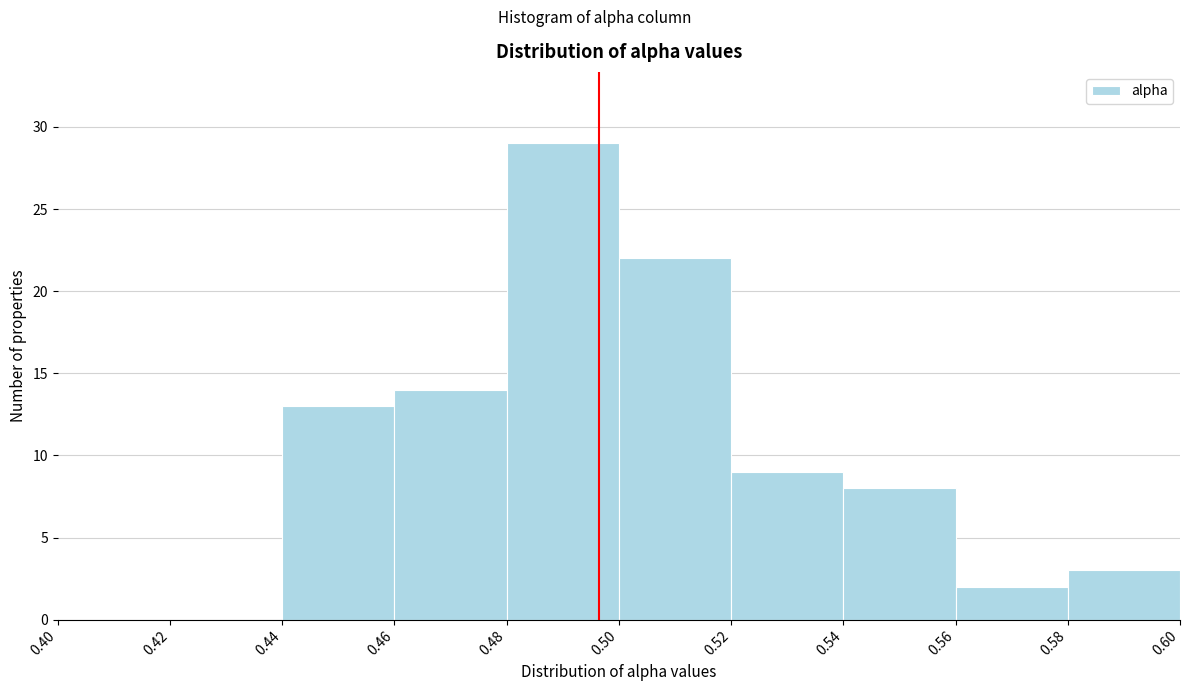

Reading left to right, list every bar in this chart as the range it spans on the x-axis followed by its height. The values are not printed on the chart, so give them approximately, as read against the axis.

0.40 to 0.42: 0
0.42 to 0.44: 0
0.44 to 0.46: 13
0.46 to 0.48: 14
0.48 to 0.50: 29
0.50 to 0.52: 22
0.52 to 0.54: 9
0.54 to 0.56: 8
0.56 to 0.58: 2
0.58 to 0.60: 3